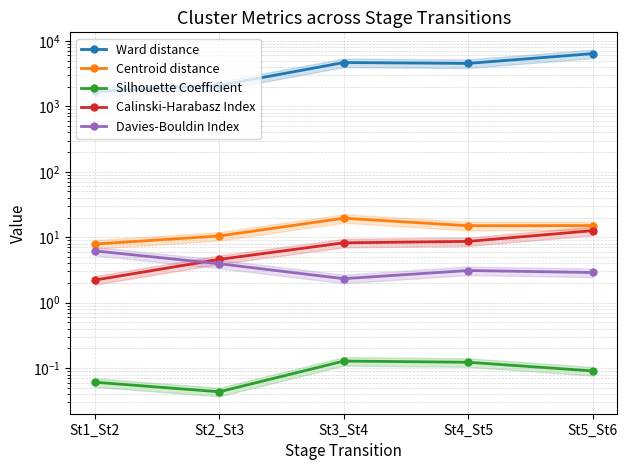

Which series has the largest total across all categories?

Ward distance